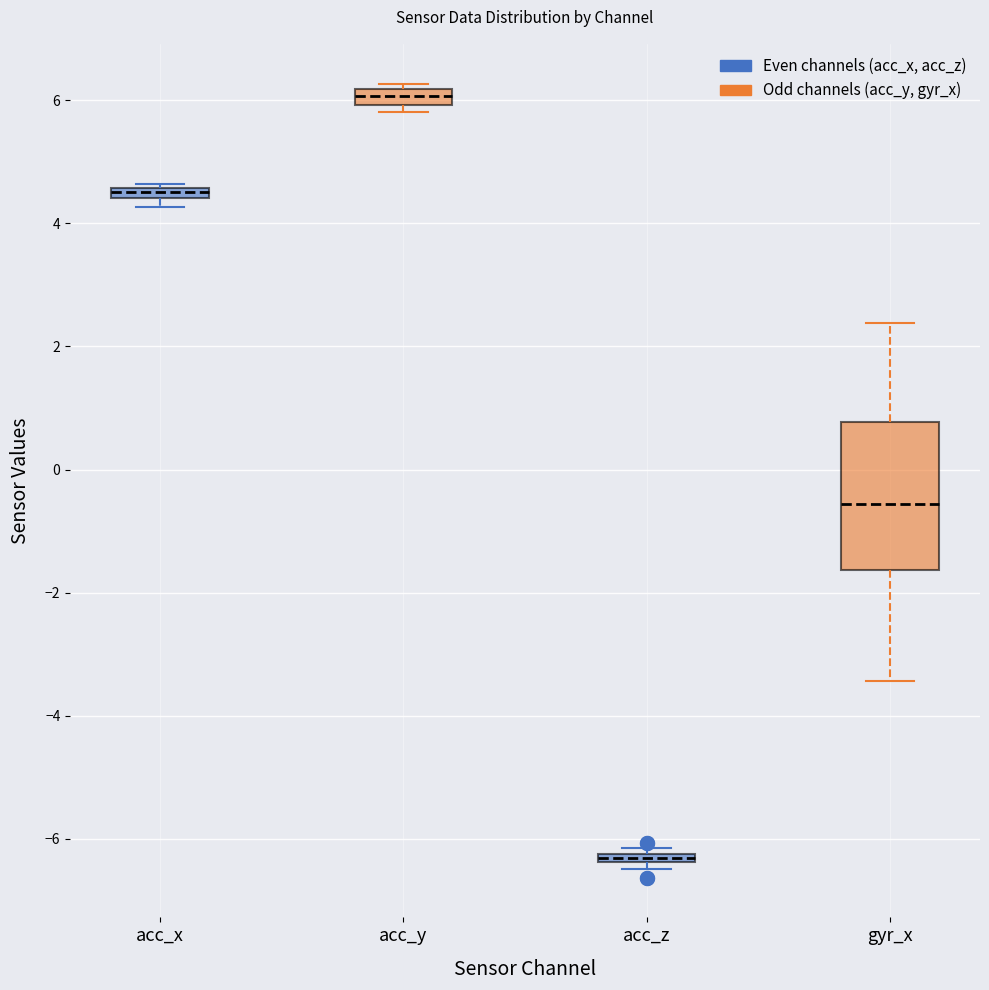

Where is the upper edge of the box for acc_y on the y-axis? The values are not printed on the chart, so give them approximately, as read against the axis.

6.2